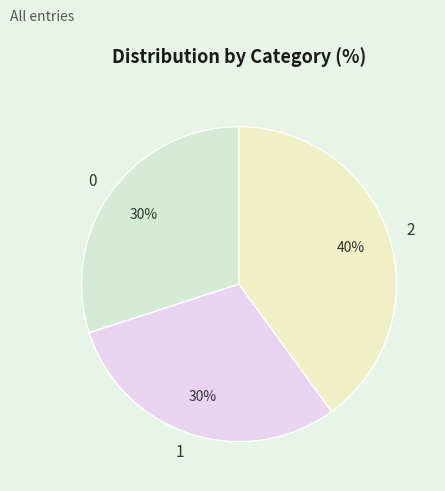

What percentage is the 2 slice, to the nearest percent?

40%